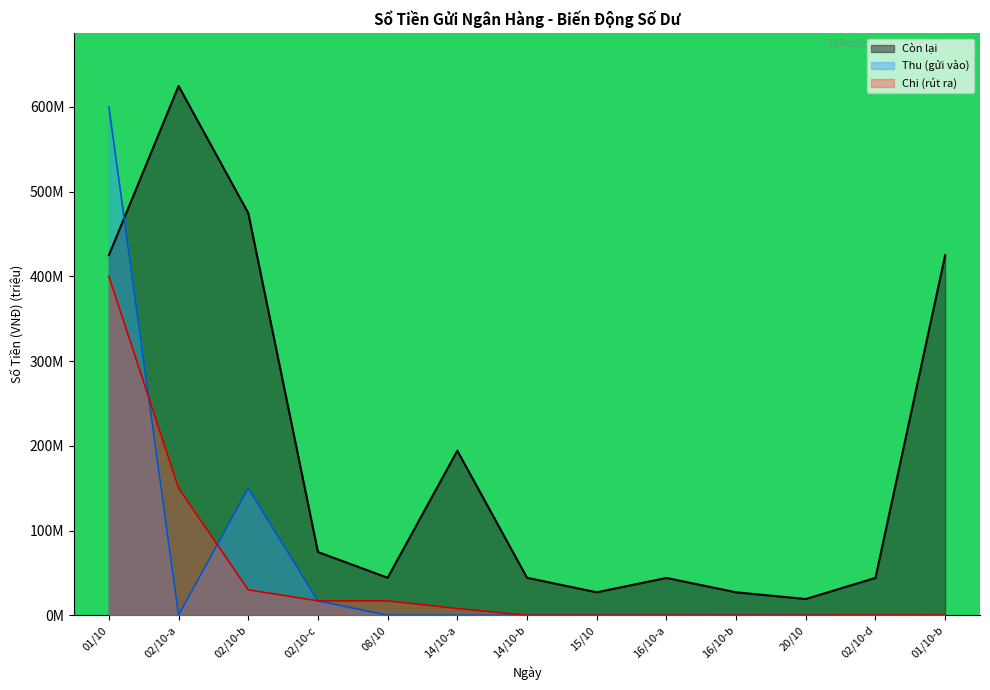

How many times do Thu (gửi vào) and Chi (rút ra) cross each other?

2